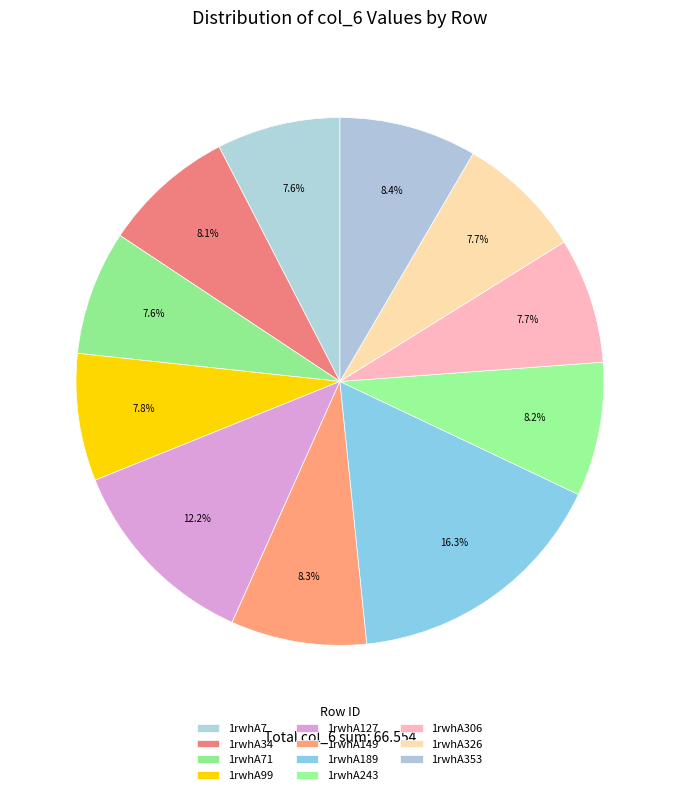

To the nearest percent, what is the average slice percentage?

9%